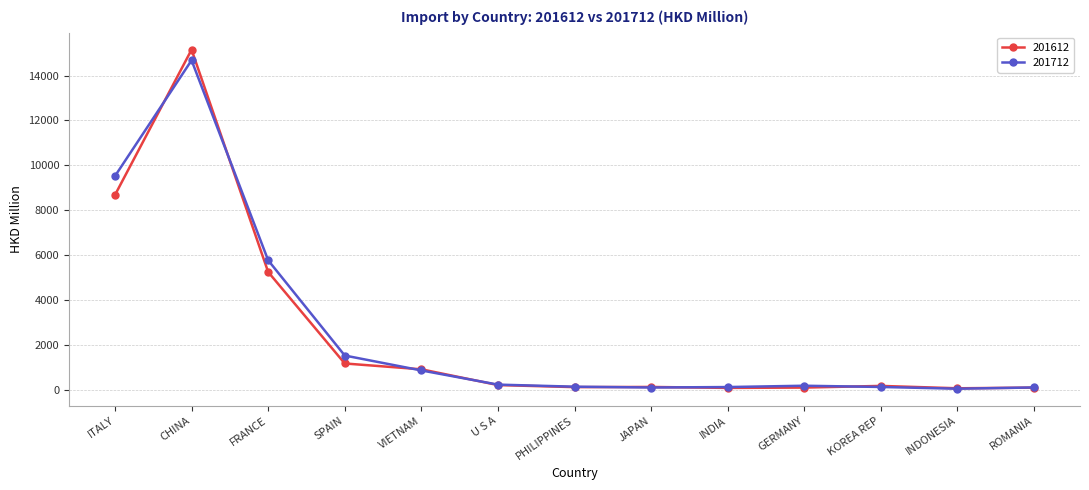

At which label does 201712 first exceed 186?

ITALY